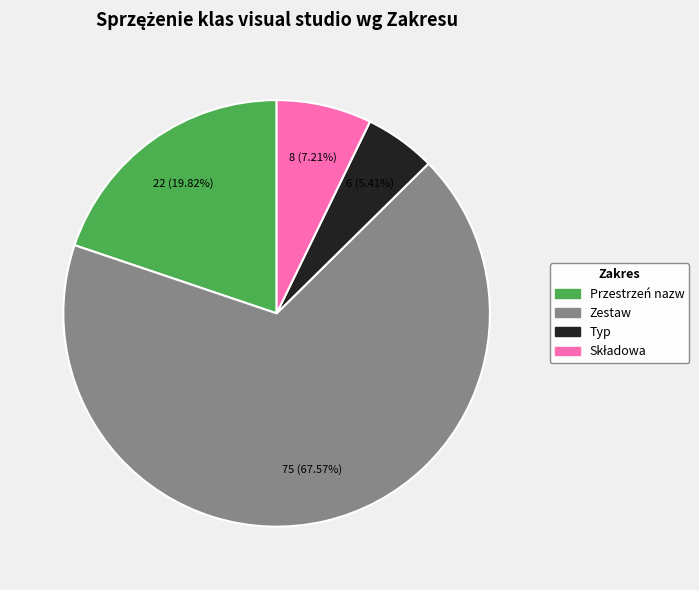

Which has a higher value, Typ or Zestaw?

Zestaw